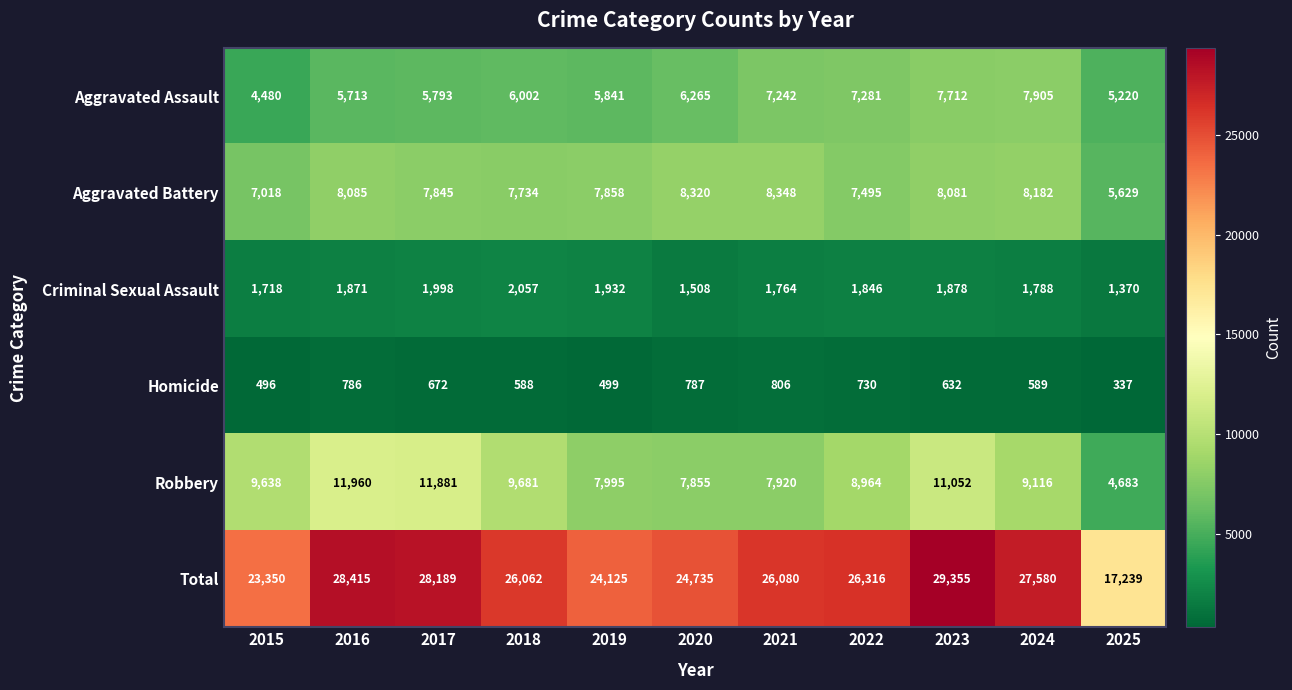

What is the difference between the Aggravated Battery values at 2024 and 2016?

97